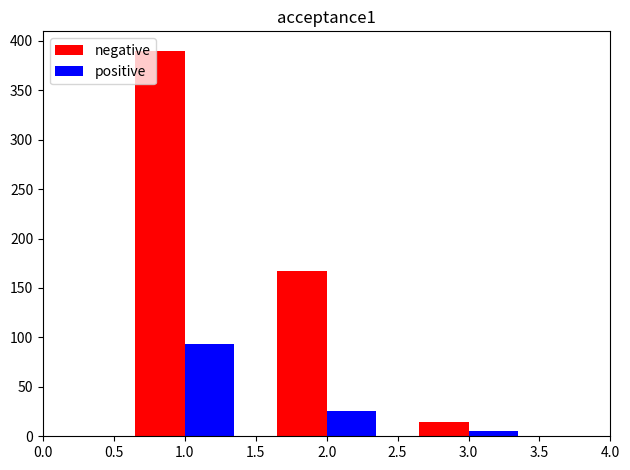

Which series has the widest spread of values?

negative